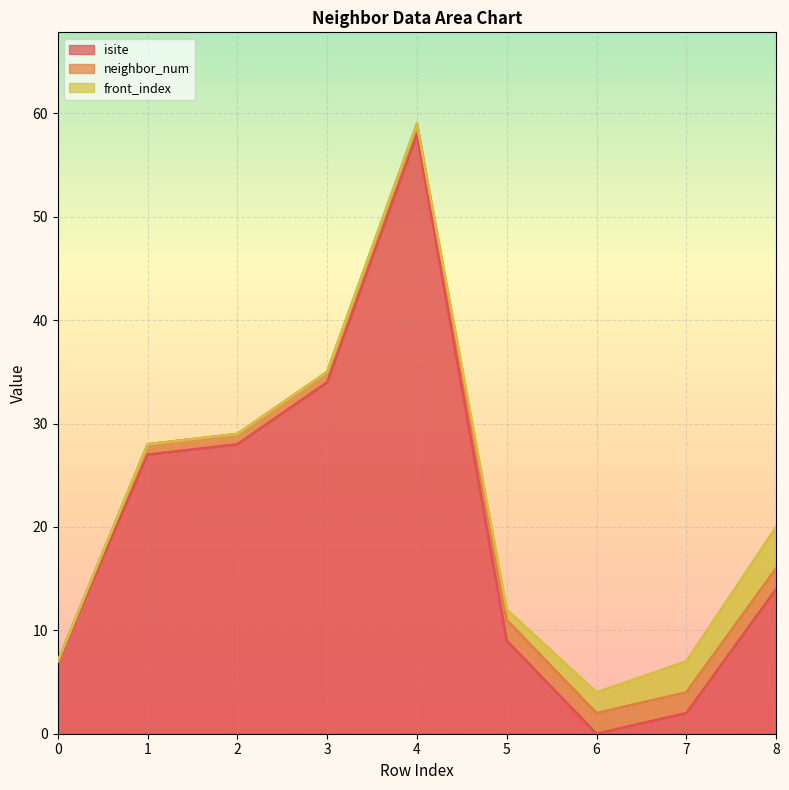

The value of isite at 6 is -20. True or false?

False